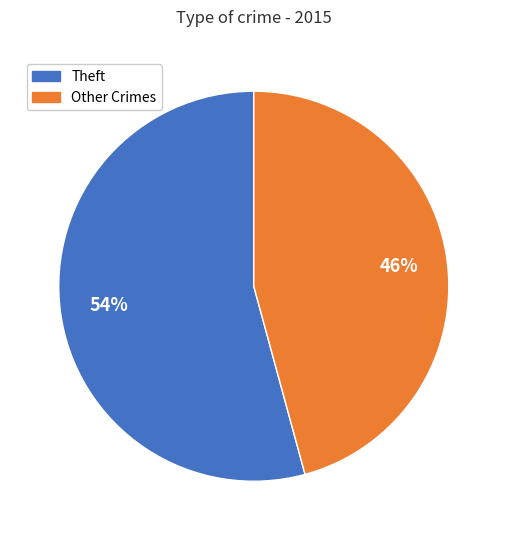

Count the number of slices in the pie.

2